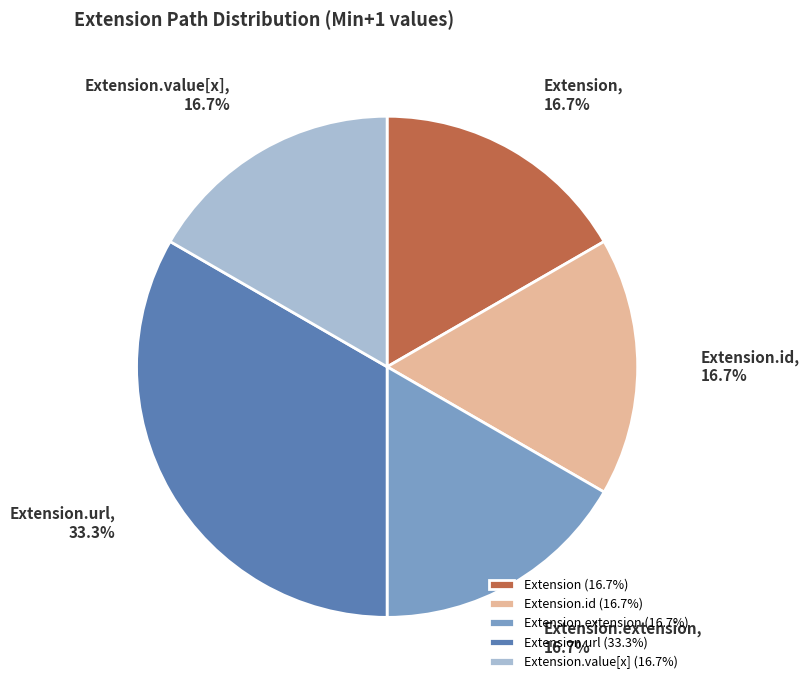

What percentage is the Extension.url slice, to the nearest percent?

33%